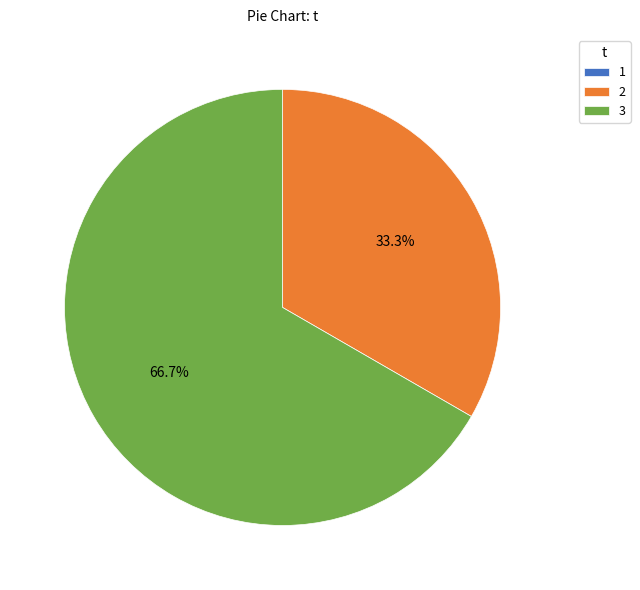

What is the ratio of the value at 3 to the value at 2?

2.0